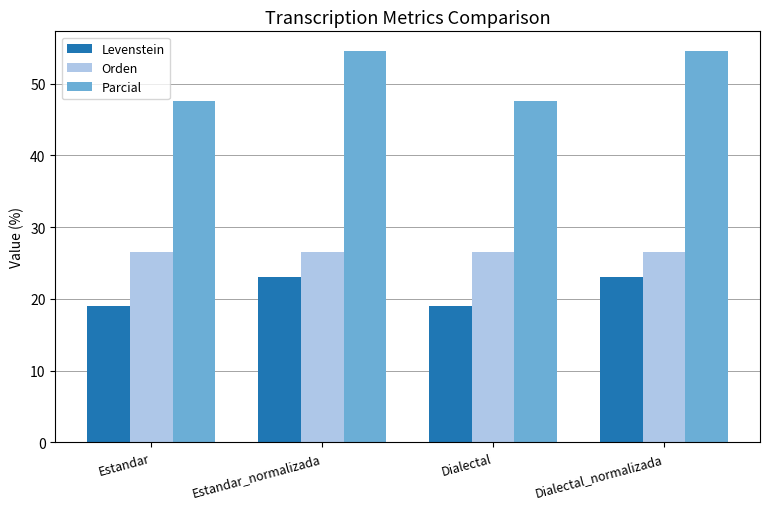

True or false: Levenstein has a value of 23.1 at Estandar_normalizada.

True